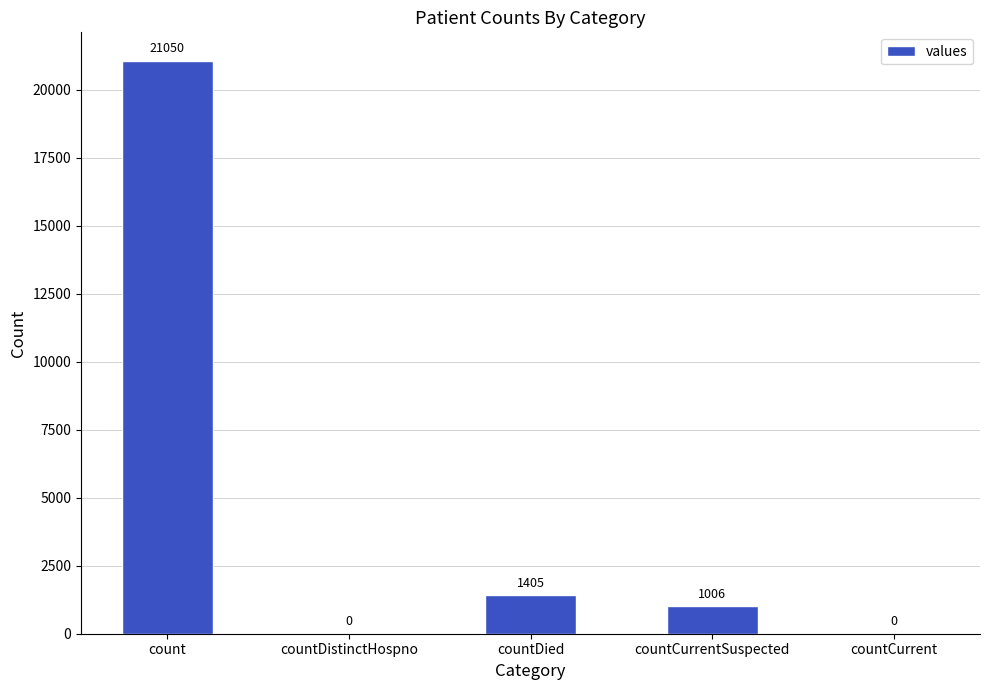

What is the sum of all values?

23461